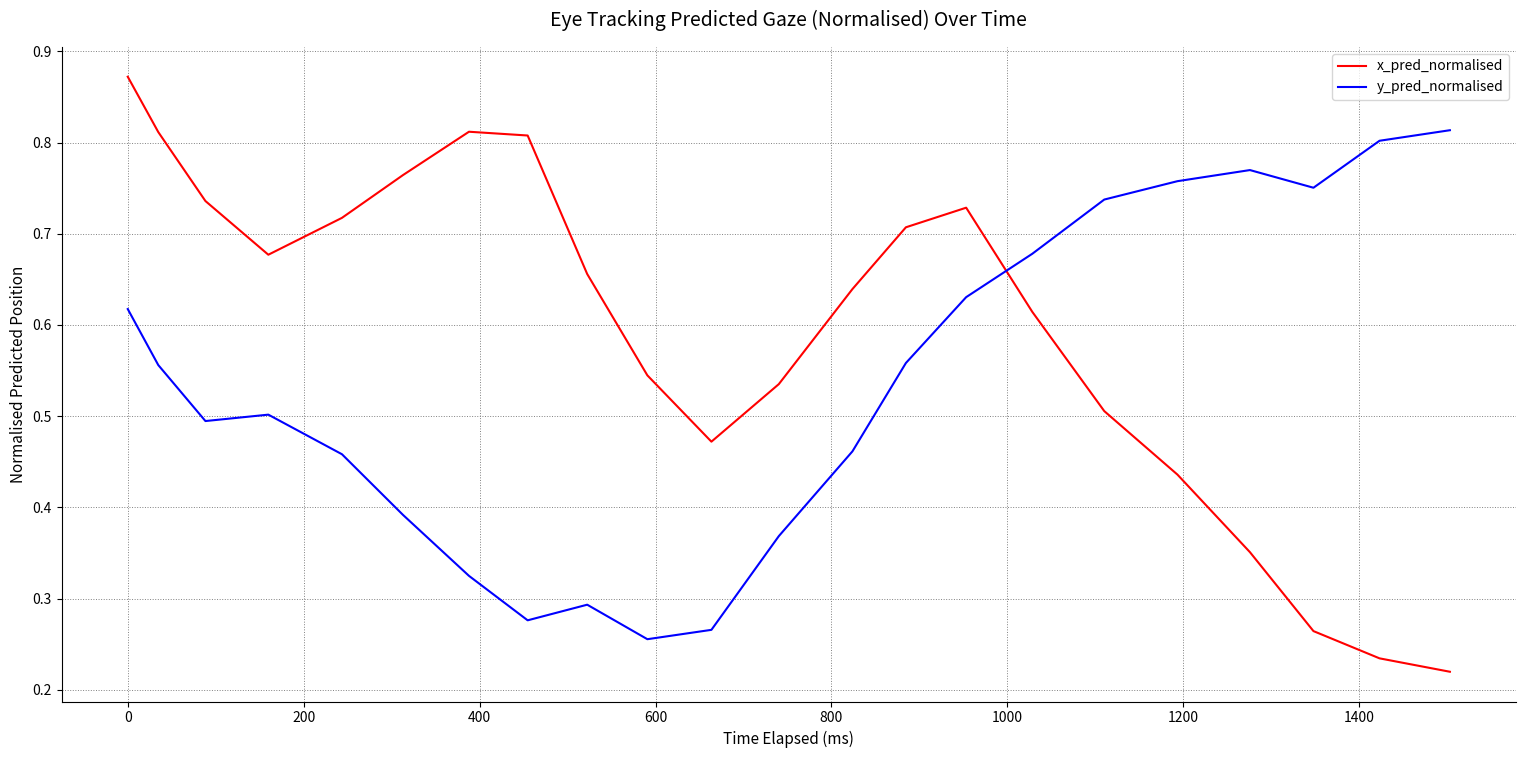

Which series ends up on top after the final intersection of y_pred_normalised and x_pred_normalised?

y_pred_normalised